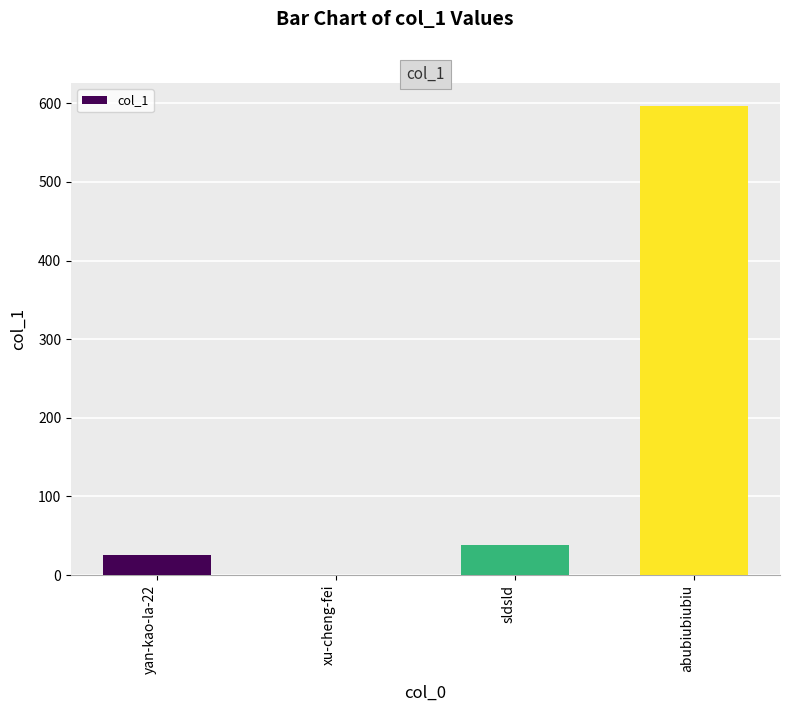

Reading left to right, list all the values displayed in this chart.

25	0	38	596